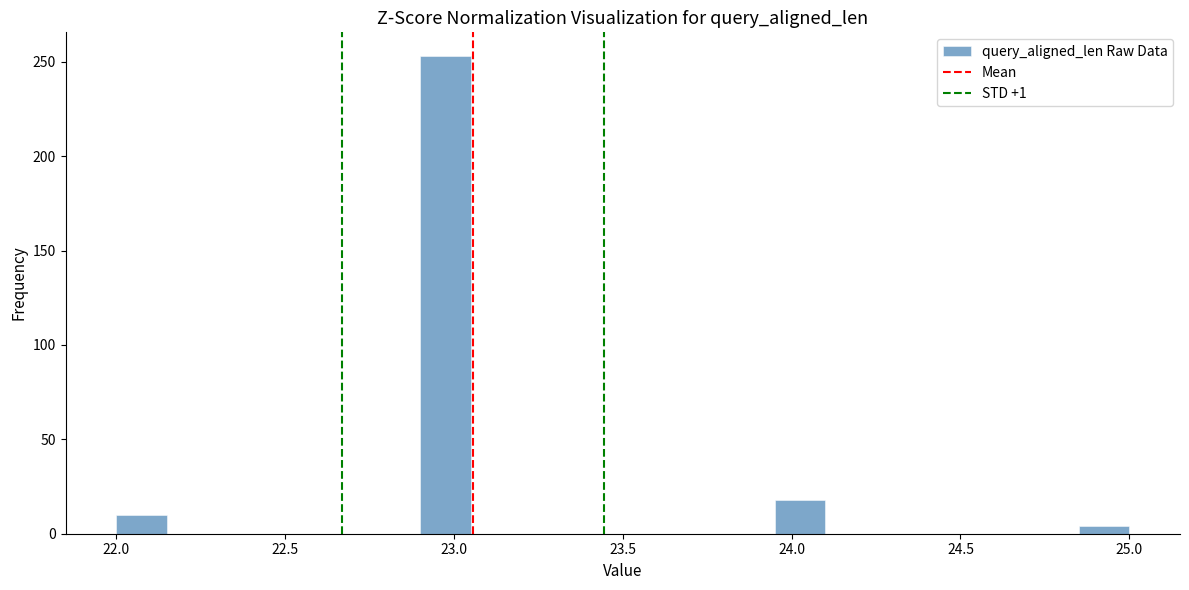

Around what value on the x-axis is the tallest bar? Give the approximate position of its centre, as read against the axis.

23.00